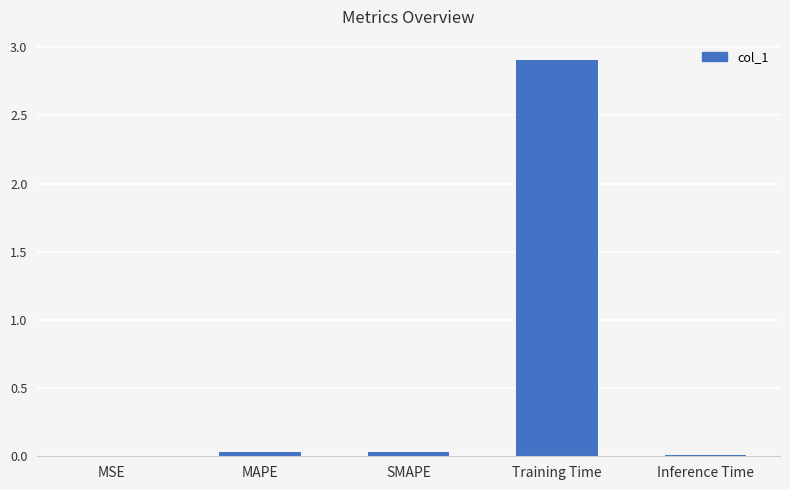

Between Training Time and MAPE, which is larger?

Training Time